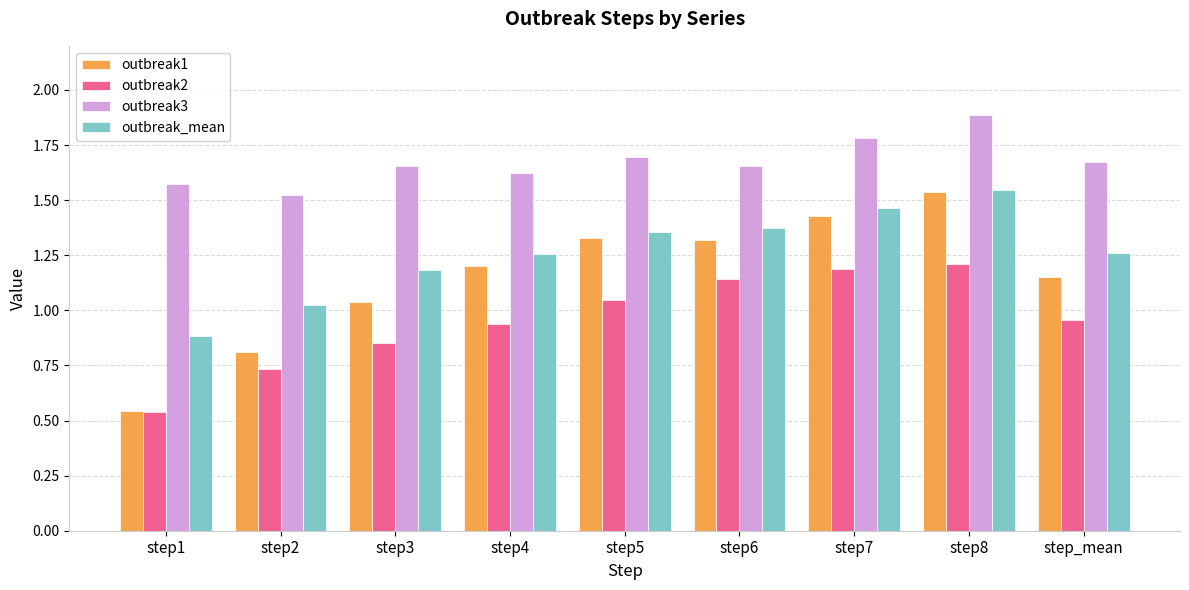

Count the number of categories in the chart.

9